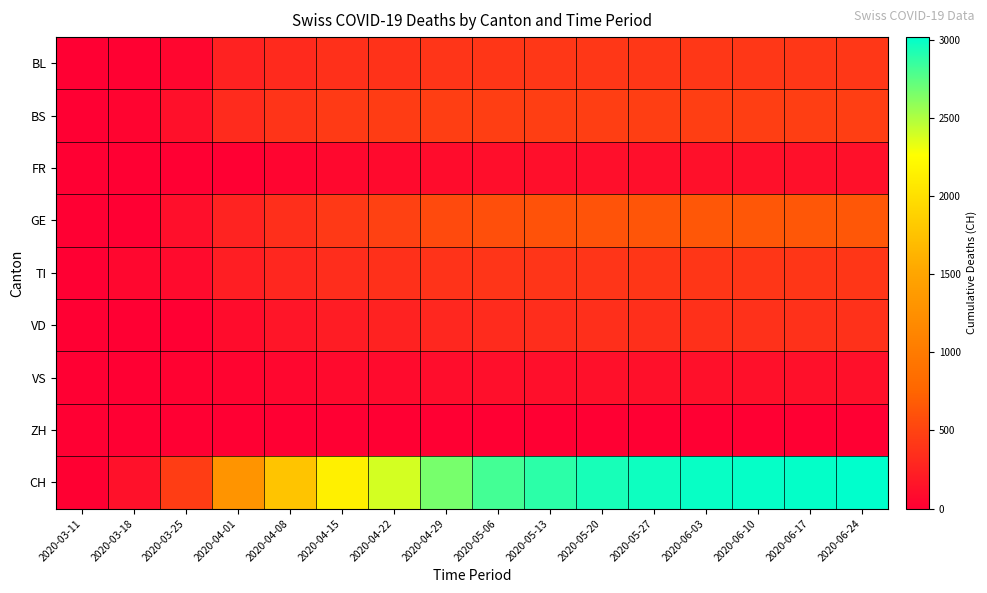

Reading left to right, what are all the values shown in this chart?

BL: 2020-03-11=2	2020-03-18=16	2020-03-25=53	2020-04-01=258	2020-04-08=318	2020-04-15=362	2020-04-22=376	2020-04-29=395	2020-05-06=406	2020-05-13=410	2020-05-20=415	2020-05-27=416	2020-06-03=417	2020-06-10=417	2020-06-17=417	2020-06-24=417
BS: 2020-03-11=4	2020-03-18=36	2020-03-25=128	2020-04-01=323	2020-04-08=393	2020-04-15=435	2020-04-22=451	2020-04-29=461	2020-05-06=463	2020-05-13=464	2020-05-20=465	2020-05-27=465	2020-06-03=465	2020-06-10=465	2020-06-17=465	2020-06-24=465
FR: 2020-03-11=0	2020-03-18=0	2020-03-25=0	2020-04-01=0	2020-04-08=46	2020-04-15=68	2020-04-22=81	2020-04-29=95	2020-05-06=110	2020-05-13=115	2020-05-20=120	2020-05-27=123	2020-06-03=124	2020-06-10=125	2020-06-17=125	2020-06-24=125
GE: 2020-03-11=0	2020-03-18=0	2020-03-25=122	2020-04-01=260	2020-04-08=352	2020-04-15=427	2020-04-22=488	2020-04-29=550	2020-05-06=585	2020-05-13=607	2020-05-20=624	2020-05-27=636	2020-06-03=644	2020-06-10=648	2020-06-17=650	2020-06-24=651
TI: 2020-03-11=0	2020-03-18=62	2020-03-25=85	2020-04-01=229	2020-04-08=298	2020-04-15=341	2020-04-22=364	2020-04-29=383	2020-05-06=395	2020-05-13=397	2020-05-20=400	2020-05-27=401	2020-06-03=401	2020-06-10=401	2020-06-17=401	2020-06-24=401
VD: 2020-03-11=0	2020-03-18=0	2020-03-25=0	2020-04-01=96	2020-04-08=164	2020-04-15=214	2020-04-22=258	2020-04-29=298	2020-05-06=326	2020-05-13=339	2020-05-20=352	2020-05-27=358	2020-06-03=363	2020-06-10=366	2020-06-17=368	2020-06-24=368
VS: 2020-03-11=0	2020-03-18=5	2020-03-25=18	2020-04-01=40	2020-04-08=63	2020-04-15=77	2020-04-22=91	2020-04-29=106	2020-05-06=116	2020-05-13=120	2020-05-20=124	2020-05-27=127	2020-06-03=128	2020-06-10=128	2020-06-17=128	2020-06-24=128
ZH: 2020-03-11=0	2020-03-18=0	2020-03-25=0	2020-04-01=0	2020-04-08=0	2020-04-15=0	2020-04-22=0	2020-04-29=0	2020-05-06=0	2020-05-13=0	2020-05-20=0	2020-05-27=0	2020-06-03=0	2020-06-10=0	2020-06-17=0	2020-06-24=0
CH: 2020-03-11=9	2020-03-18=130	2020-03-25=456	2020-04-01=1297	2020-04-08=1763	2020-04-15=2139	2020-04-22=2389	2020-04-29=2663	2020-05-06=2815	2020-05-13=2887	2020-05-20=2944	2020-05-27=2973	2020-06-03=2988	2020-06-10=2998	2020-06-17=3005	2020-06-24=3017